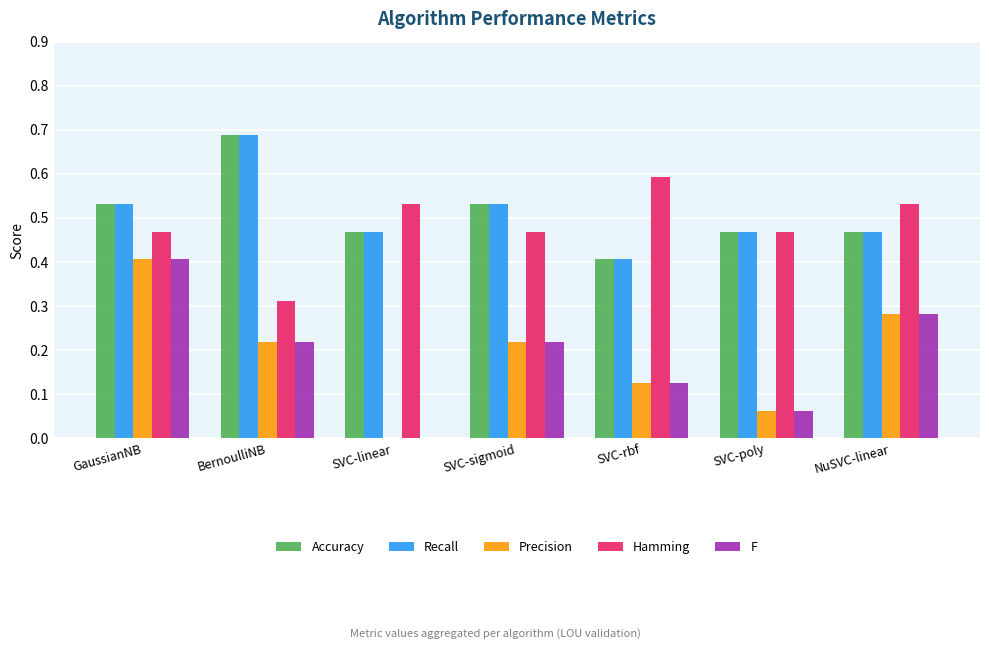

The Precision series shows 0.0 at SVC-rbf. True or false?

False